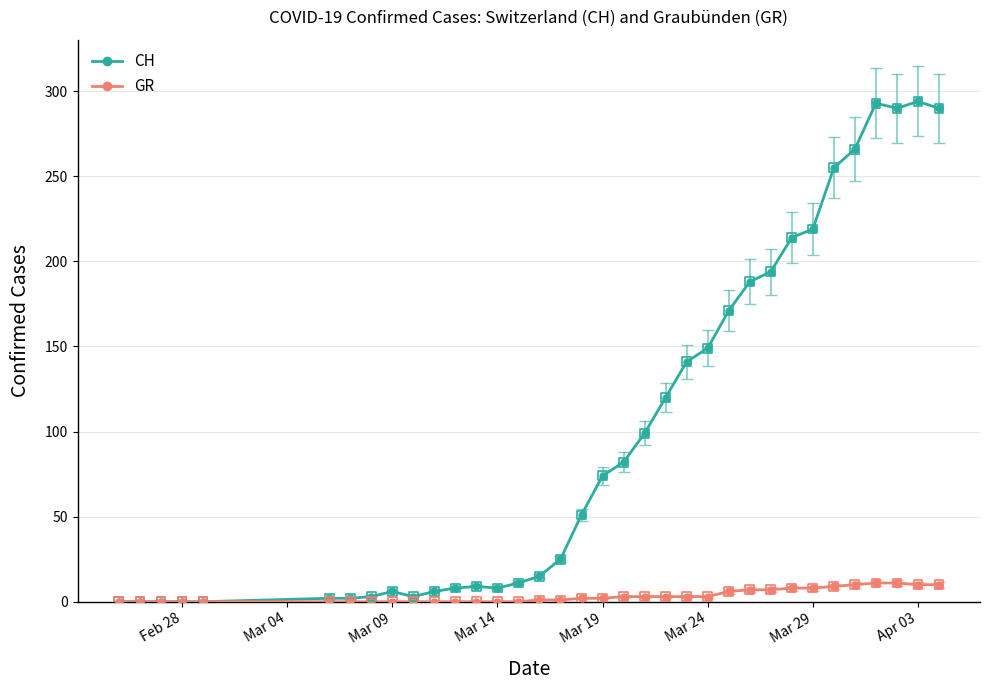

Which series has the largest total across all categories?

CH